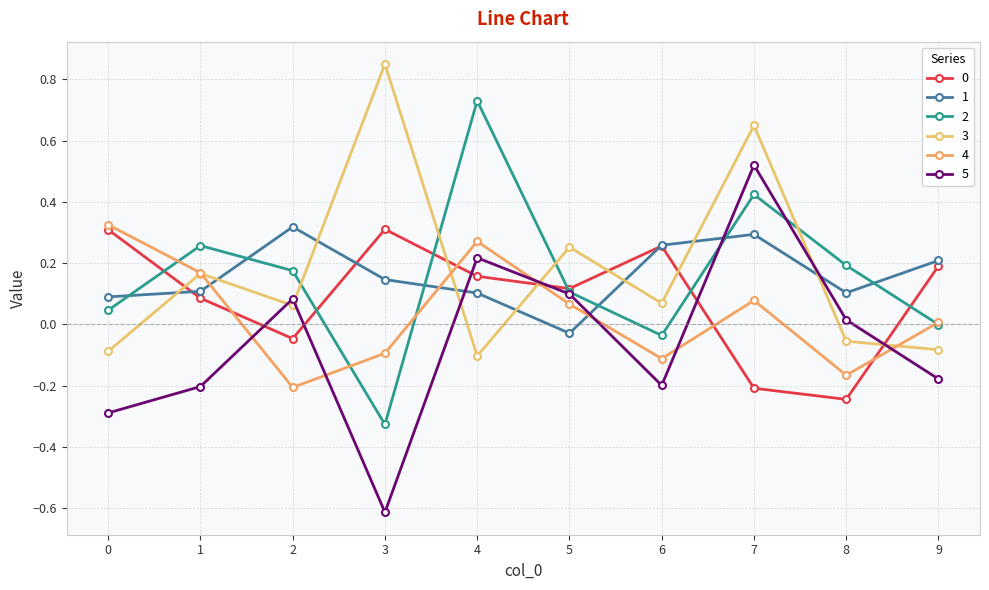

How many interior local valleys does the 3 series have?

3